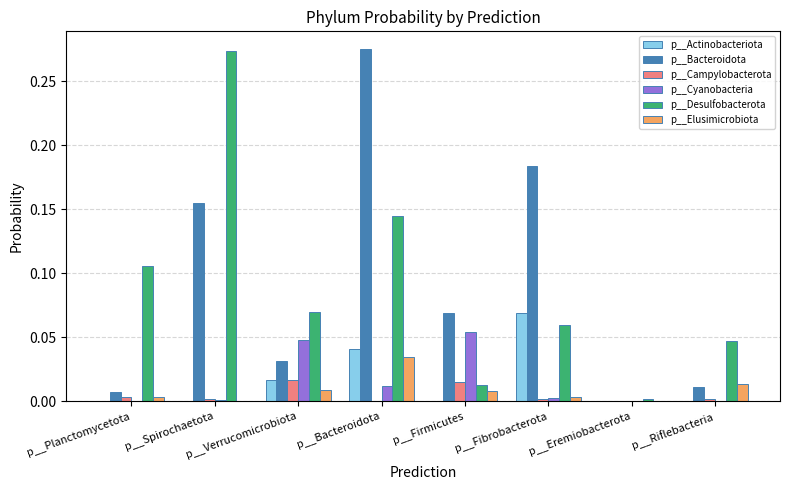

True or false: p__Cyanobacteria has a value of 0.0 at p__Bacteroidota.

True